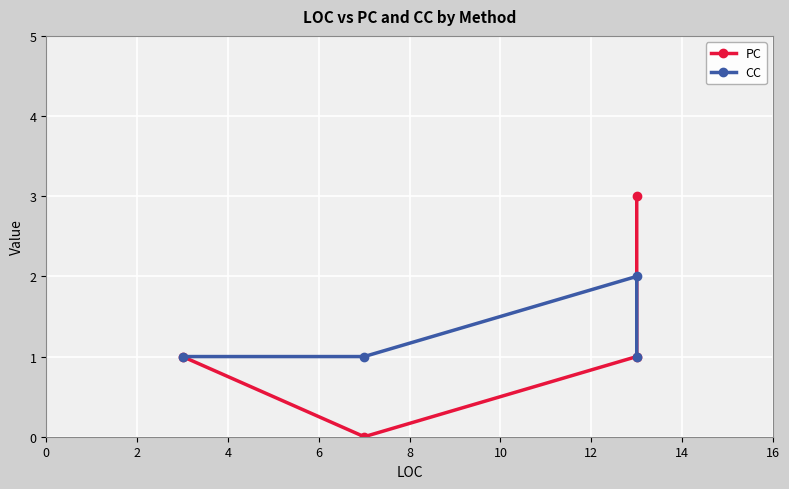

Reading right to left, transcribe all the data shown in this chart.

PC: 3	1	0	1
CC: 1	2	1	1